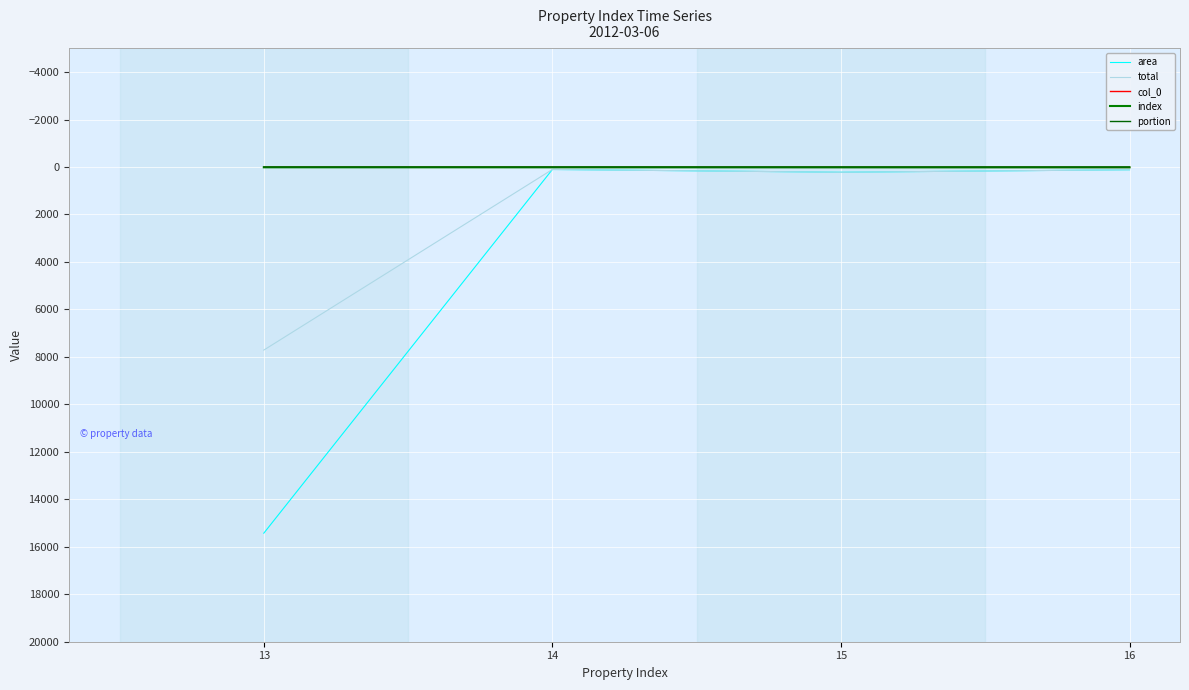

Is this an area chart (filled region under the line)?

No